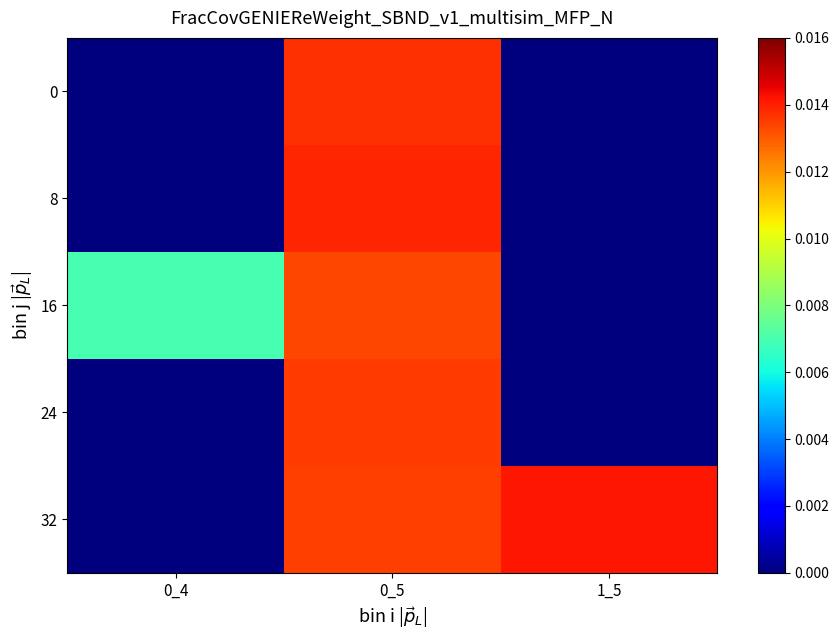

Which series has the largest total across all categories?

32